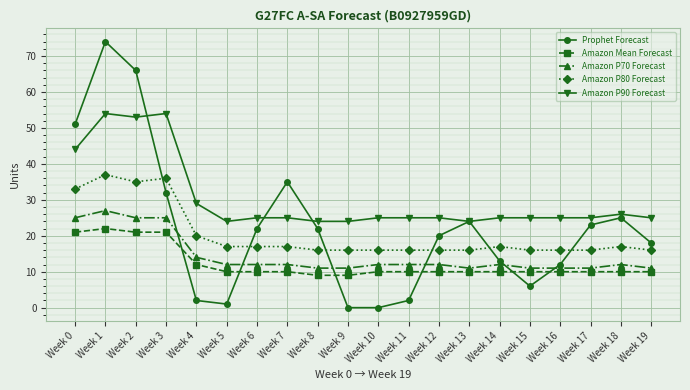

How many data points does each series have?

20